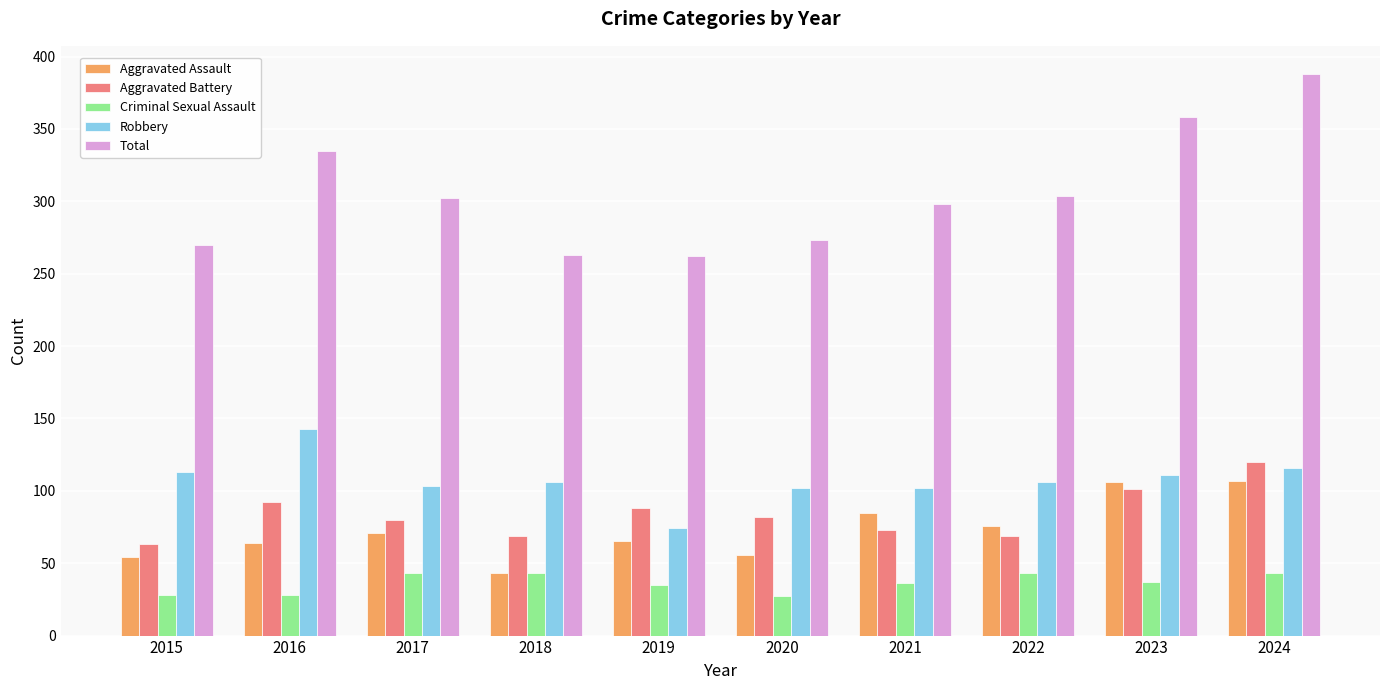

True or false: Total has a value of 263 at 2018.

True